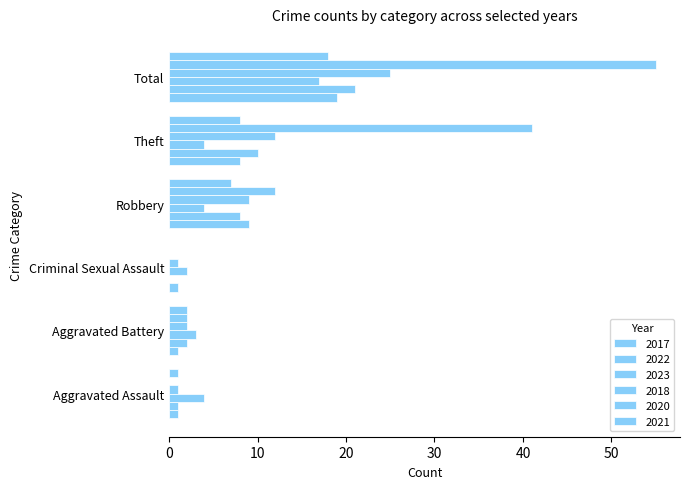

How many data points does each series have?

6